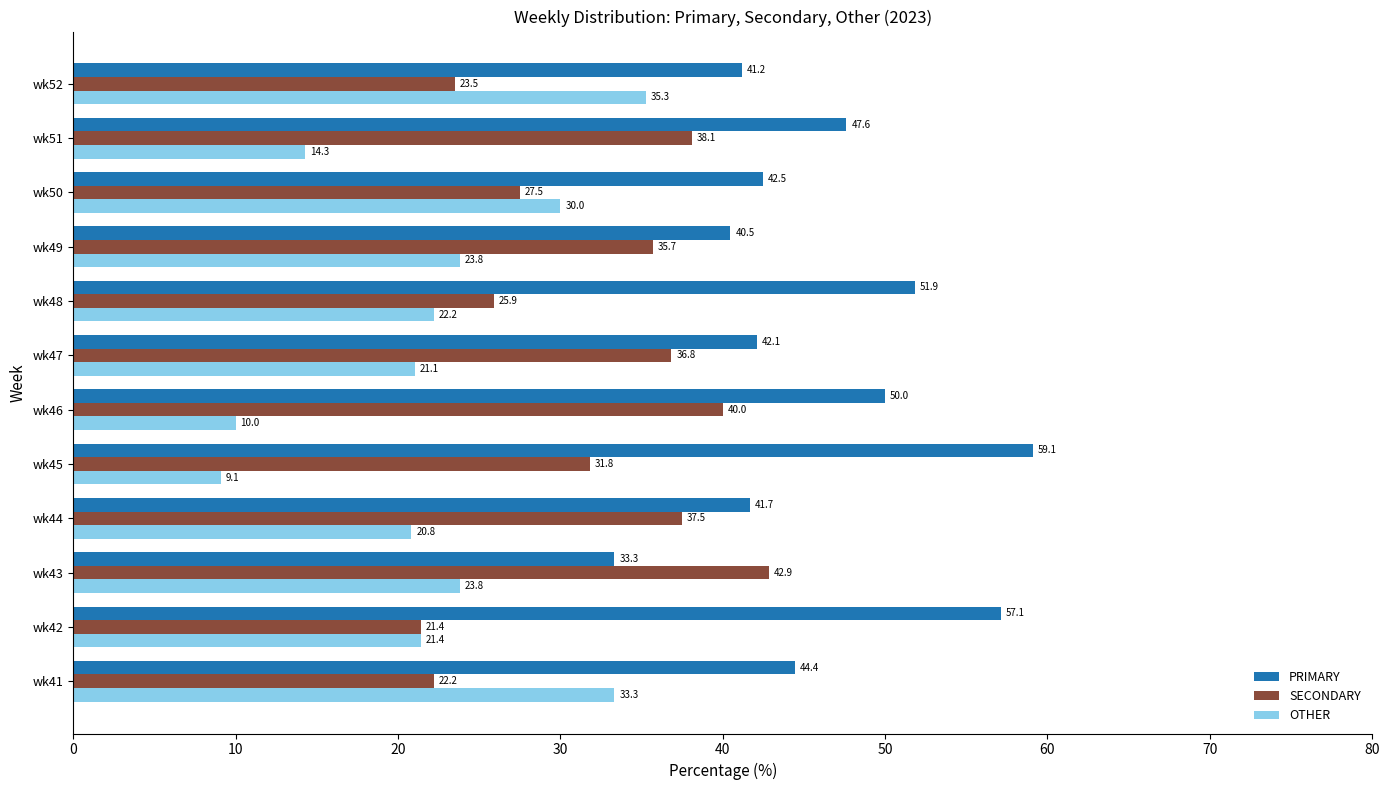

List the series in order of their peak value, highest first.

PRIMARY, SECONDARY, OTHER